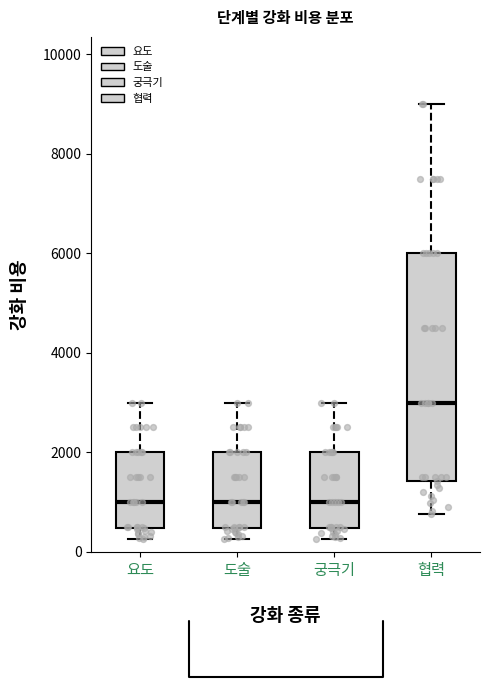

Reading left to right, transcribe this box plot: for each box, give where its median line is, the range the box spans, and where its two whiskers end, as read against the y-axis. The values are not printed on the chart, so give them approximately, as read against the axis.

요도: median 1000, box 400 to 2000, whiskers 200 to 3000
도술: median 1000, box 400 to 2000, whiskers 200 to 3000
궁극기: median 1000, box 400 to 2000, whiskers 200 to 3000
협력: median 3000, box 1400 to 6000, whiskers 800 to 9000